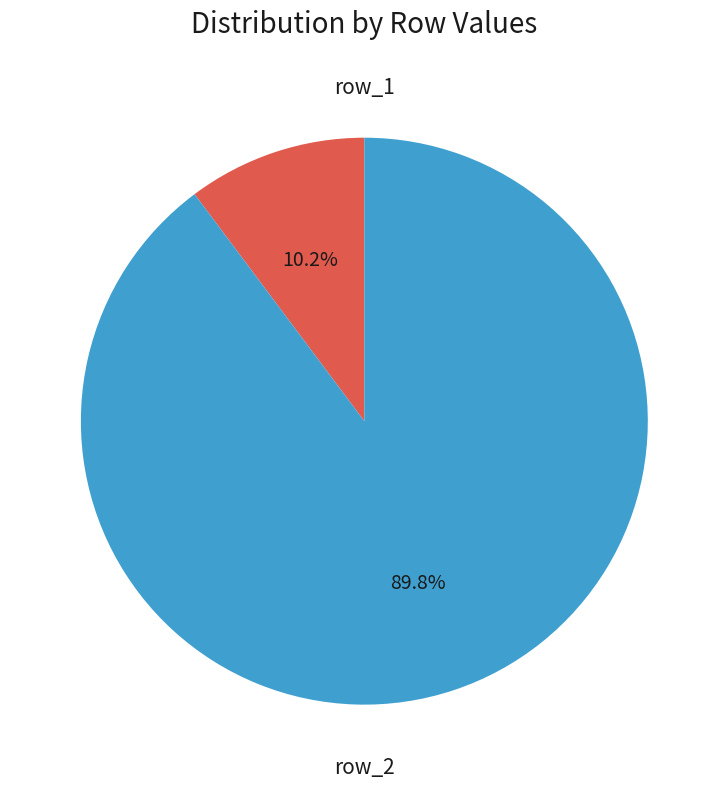

What is the majority slice?

row_2